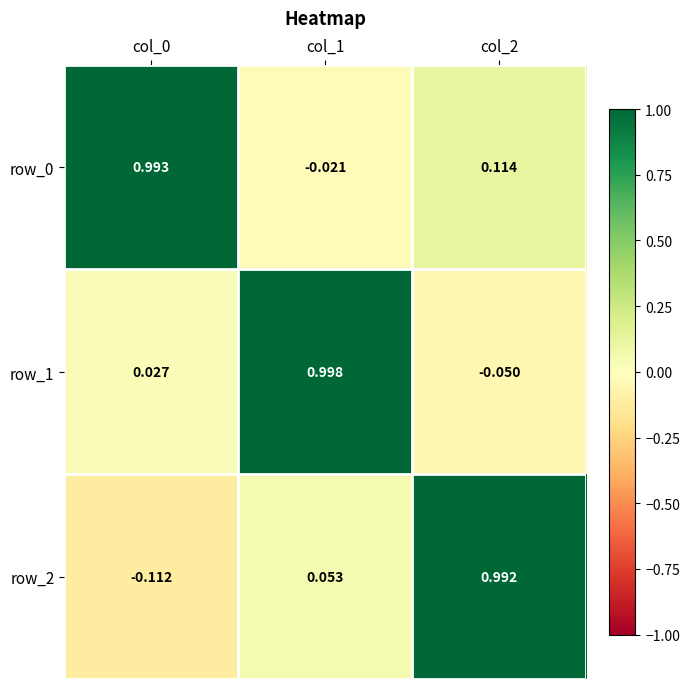

Is the value of row_2 at col_2 greater than the value of row_0 at col_2?

Yes